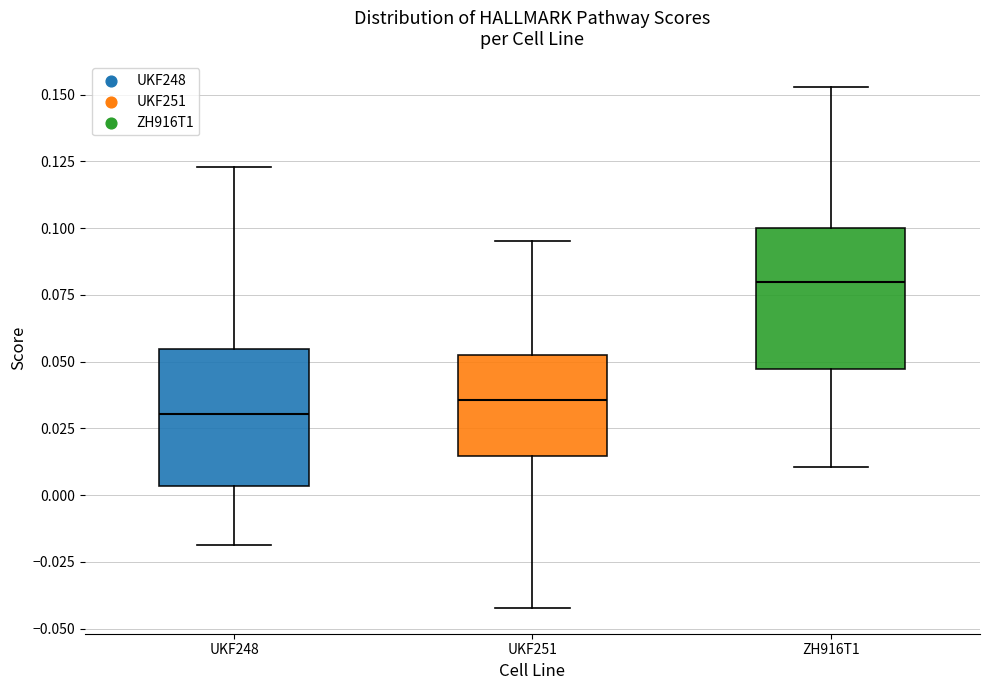

Where is the upper edge of the box for ZH916T1 on the y-axis? The values are not printed on the chart, so give them approximately, as read against the axis.

0.100